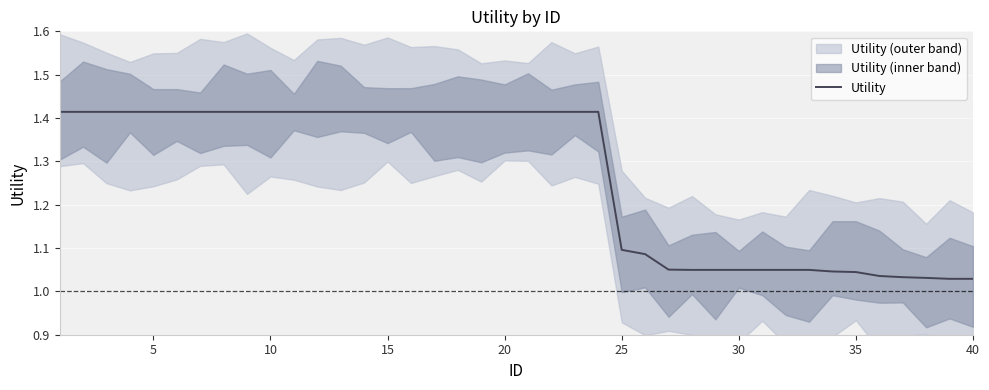

What is the approximate value at 15?

1.4